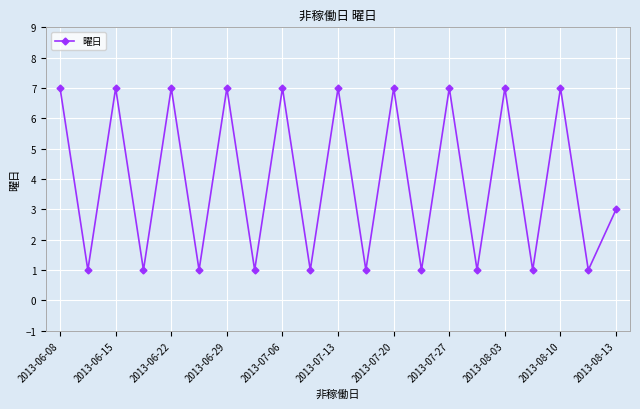

How many categories are shown in the chart?

21